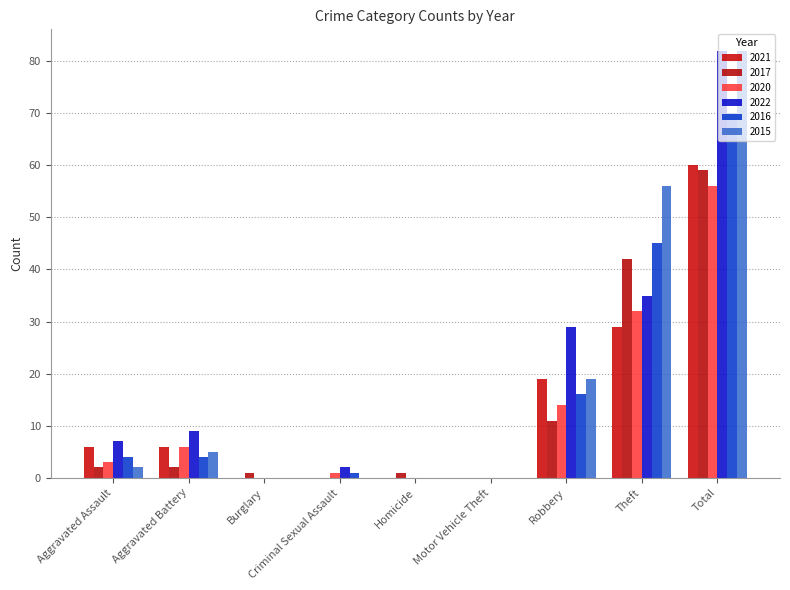

How many data points does each series have?

9